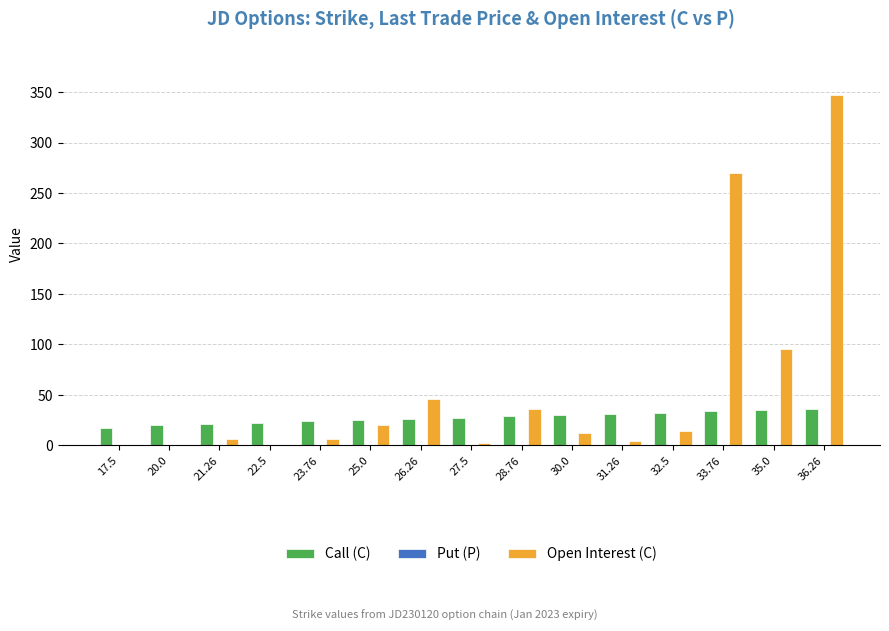

What is the highest value of the Call (C) series?

36.3